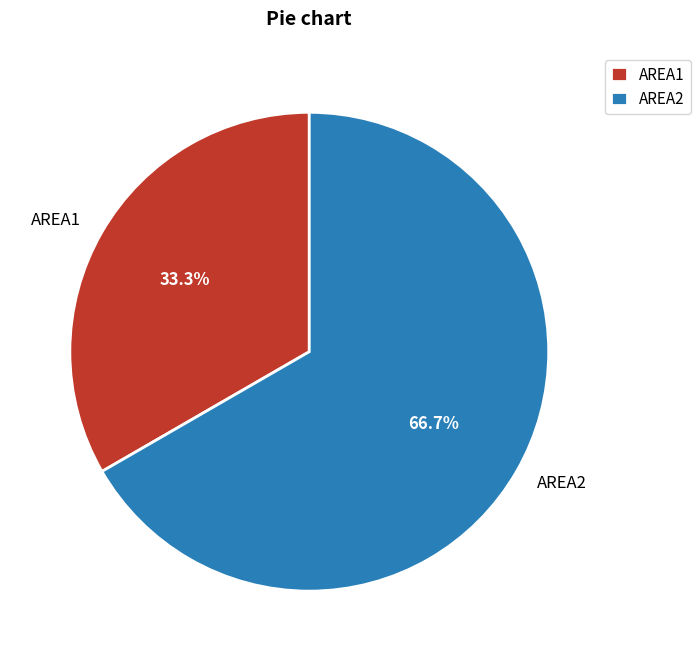

Do AREA2 and AREA1 together represent more than half of the pie?

Yes